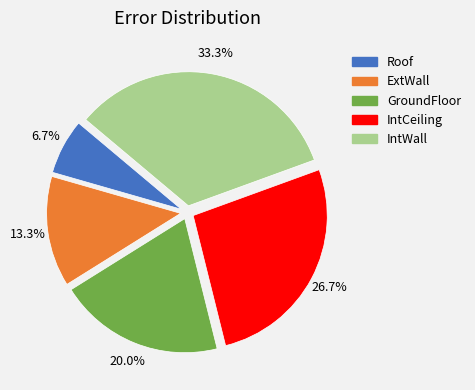

What is the largest slice in the pie chart?

IntWall